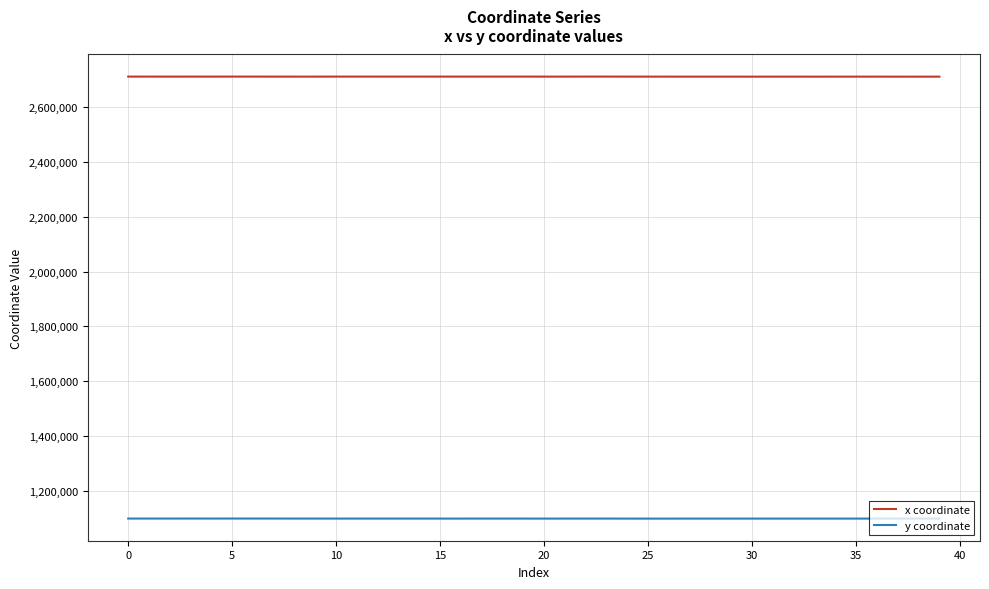

True or false: y coordinate and x coordinate cross at least once.

False